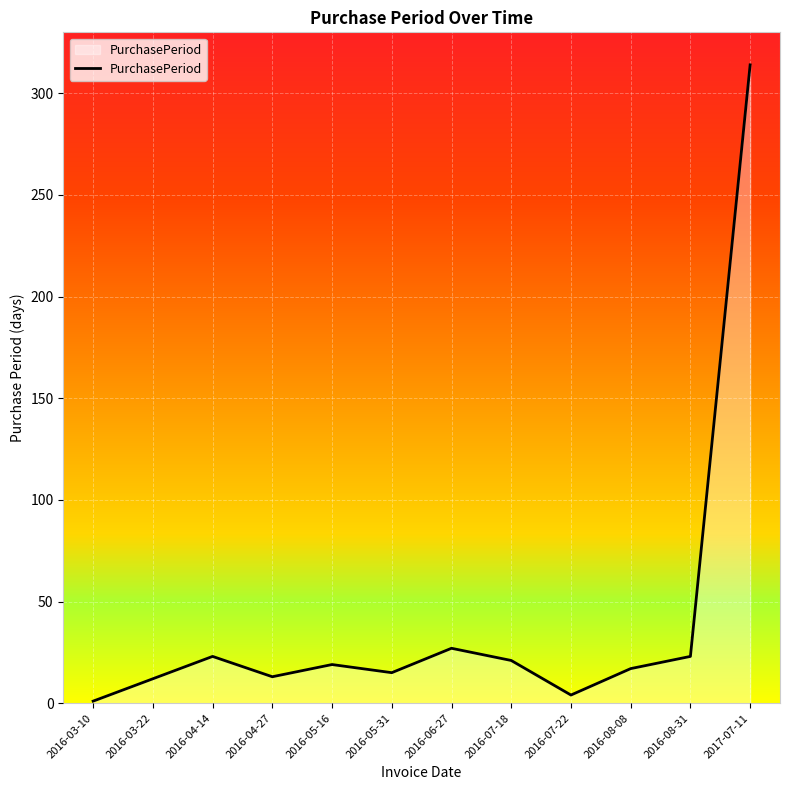

What is the minimum value shown in the chart?

1